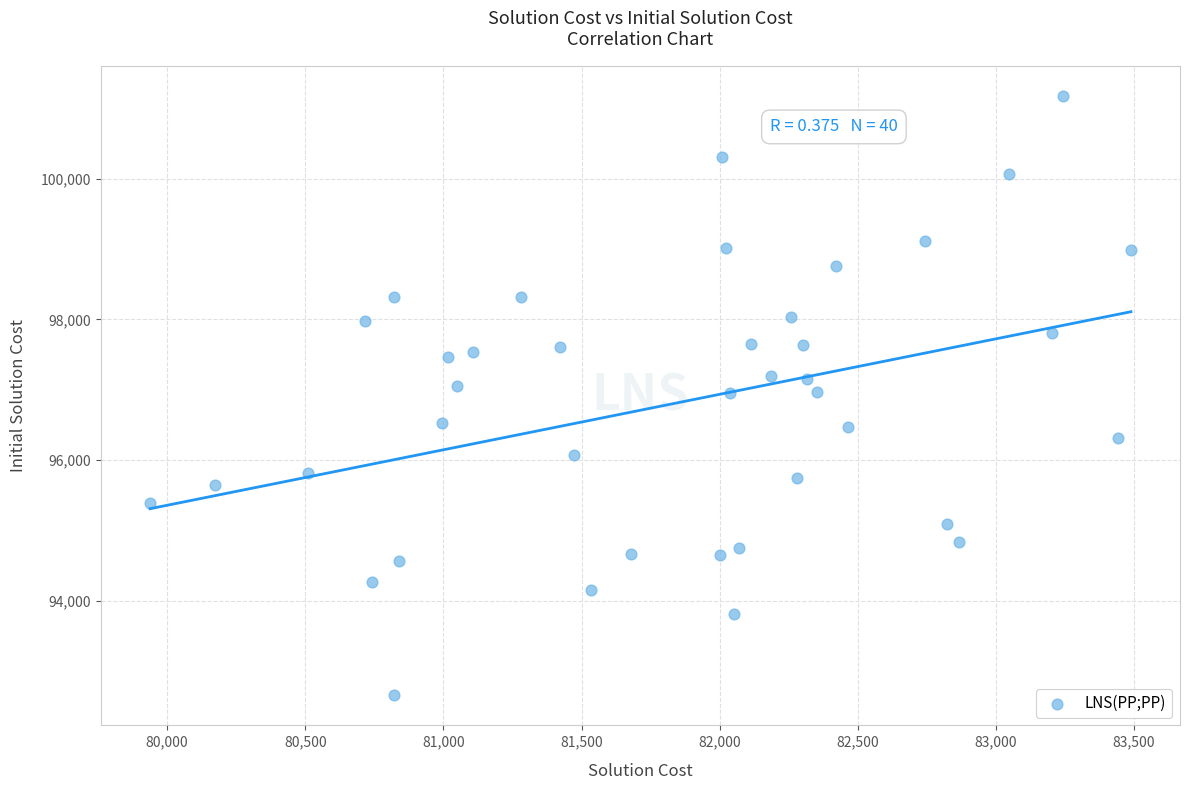

What is the range of Y values (max minus min)?

8525